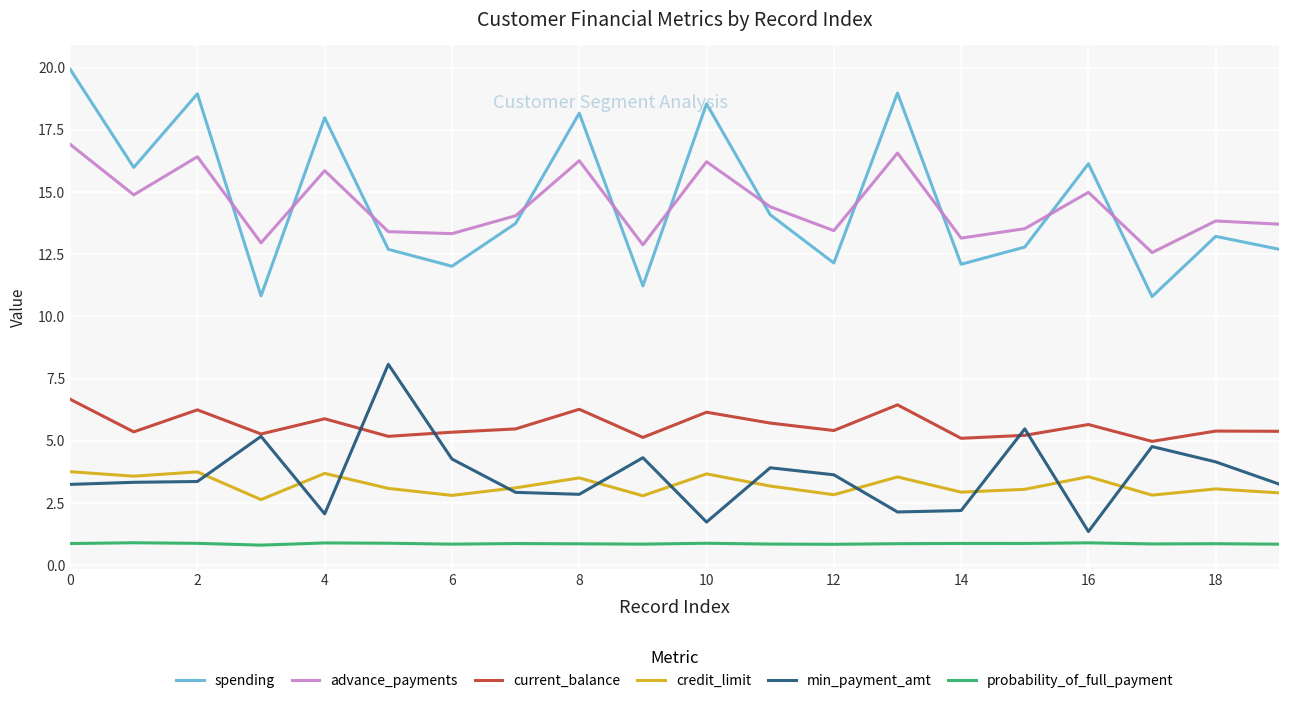

How many categories are shown in the chart?

20